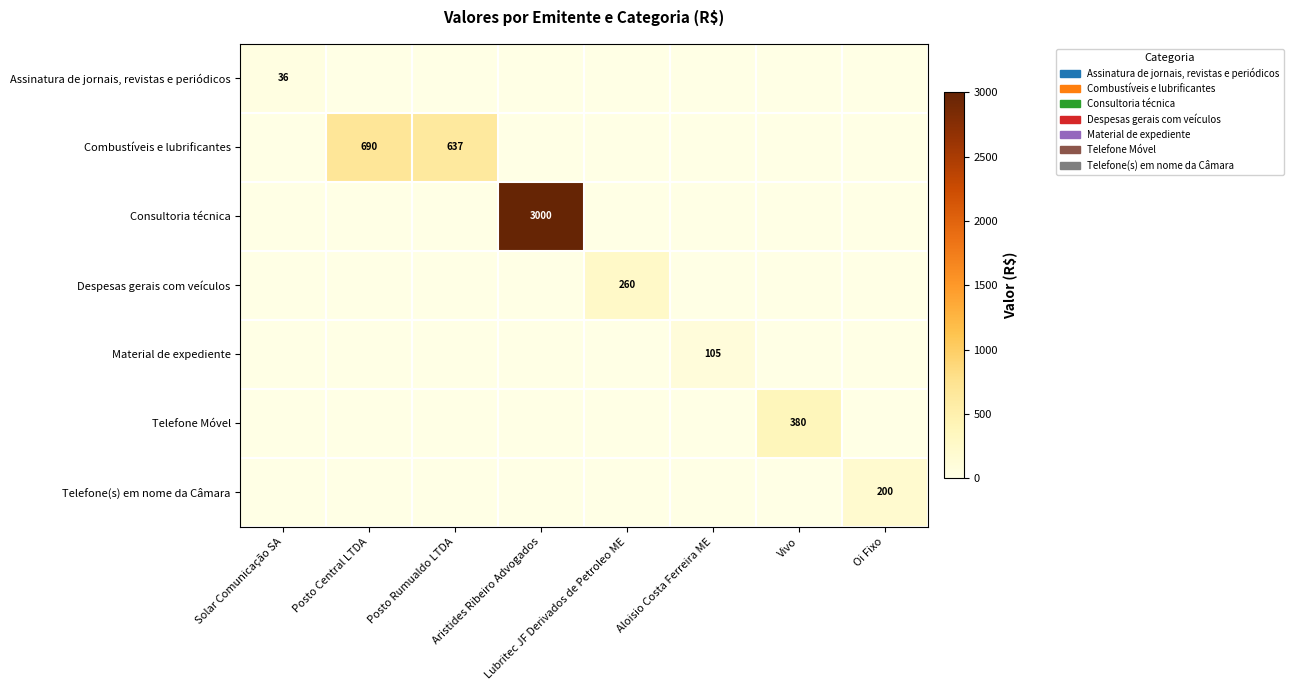

Which series has the largest range (max minus min)?

Consultoria técnica